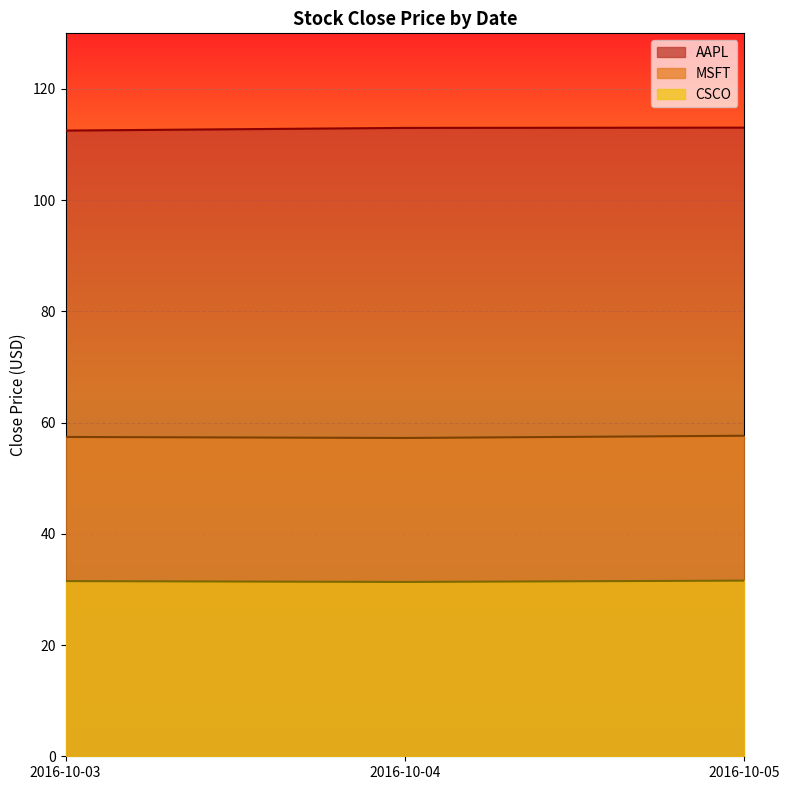

What is the lowest value of the MSFT series?

57.2